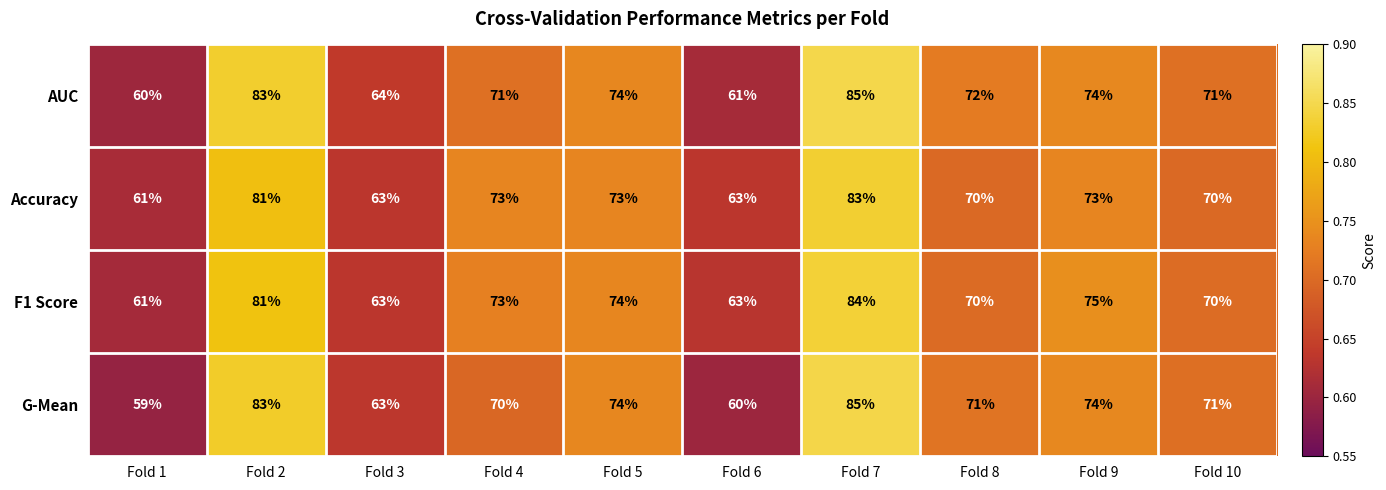

Is the value of F1 Score at Fold 1 greater than the value of AUC at Fold 7?

No